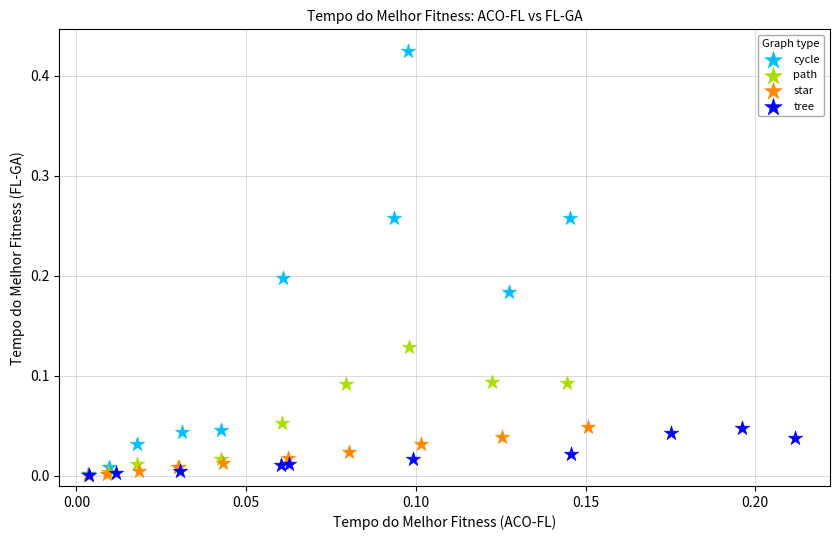

What are all the series names shown in the legend?

cycle, path, star, tree